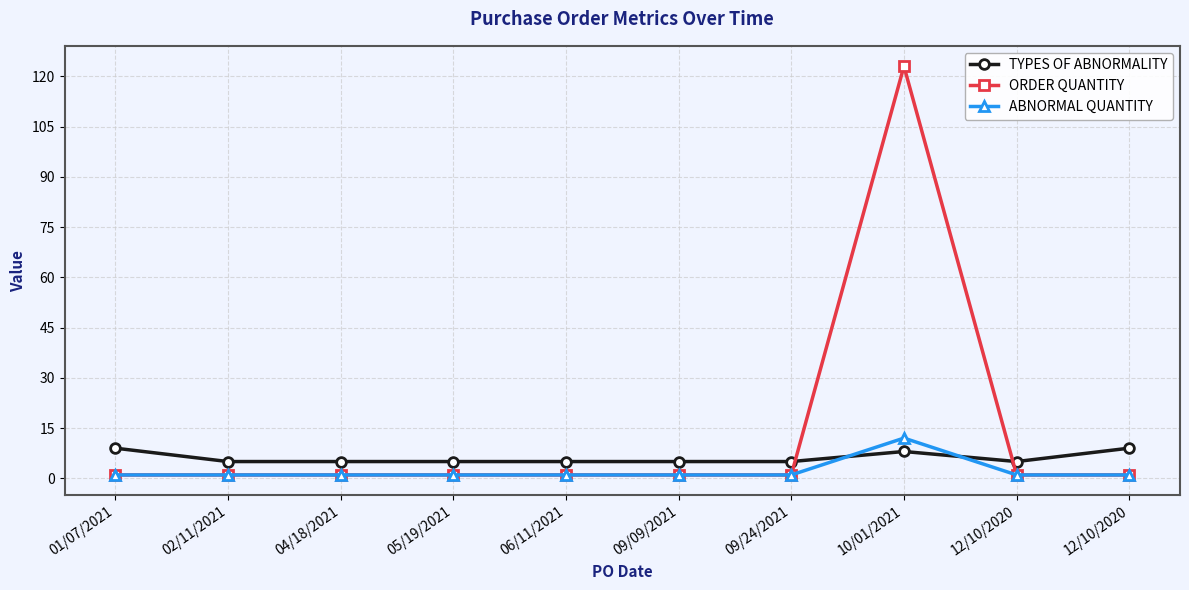

How many lines are shown in the chart?

3